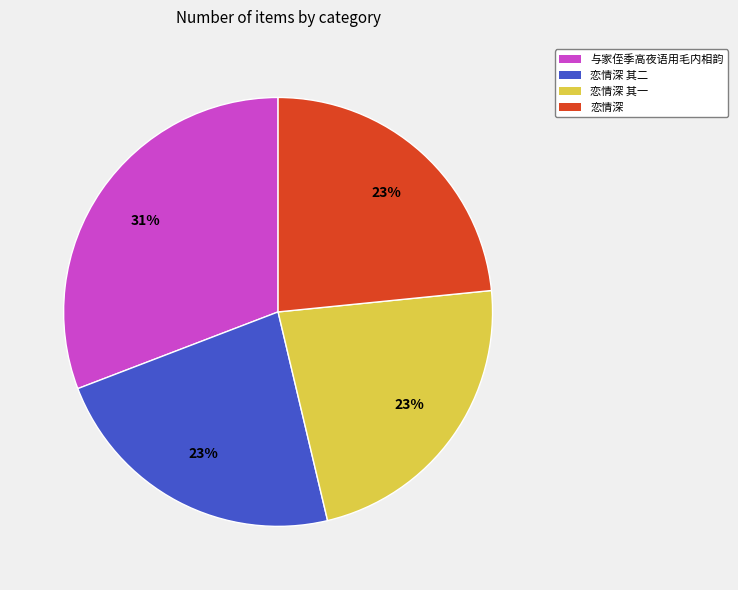

To the nearest percent, what is the average slice percentage?

25%